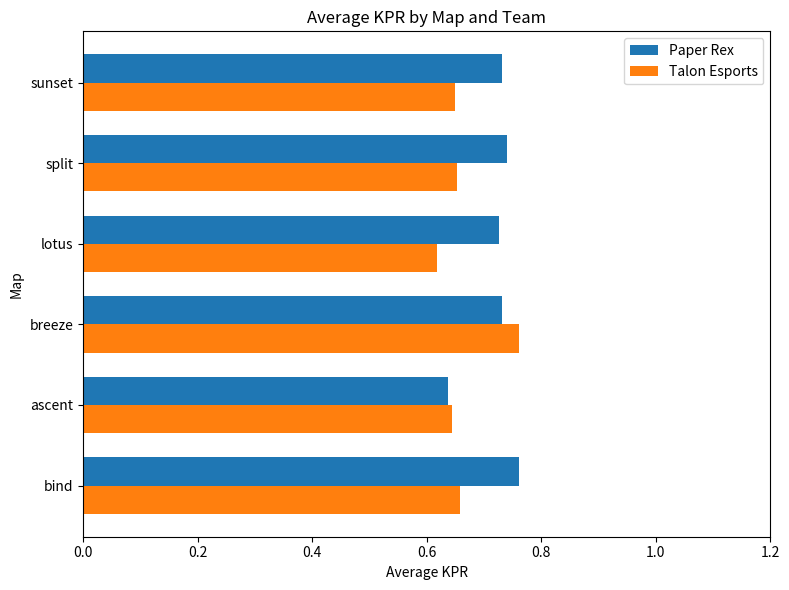

At which label is Paper Rex closest to 0?

ascent